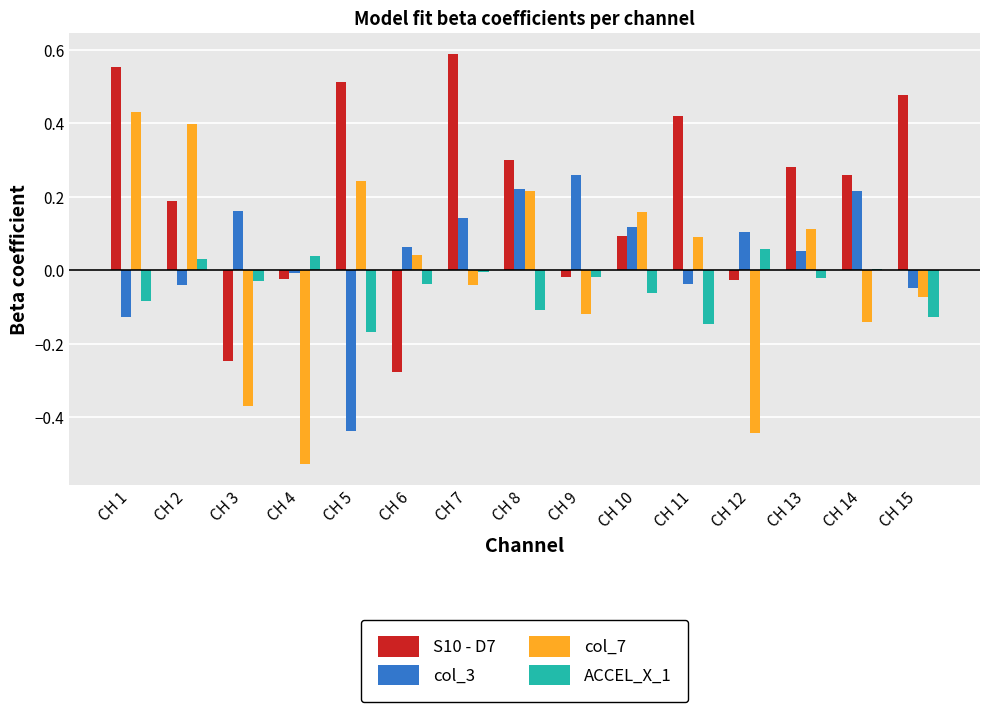

Which series changed the most between CH 1 and CH 11?

col_7